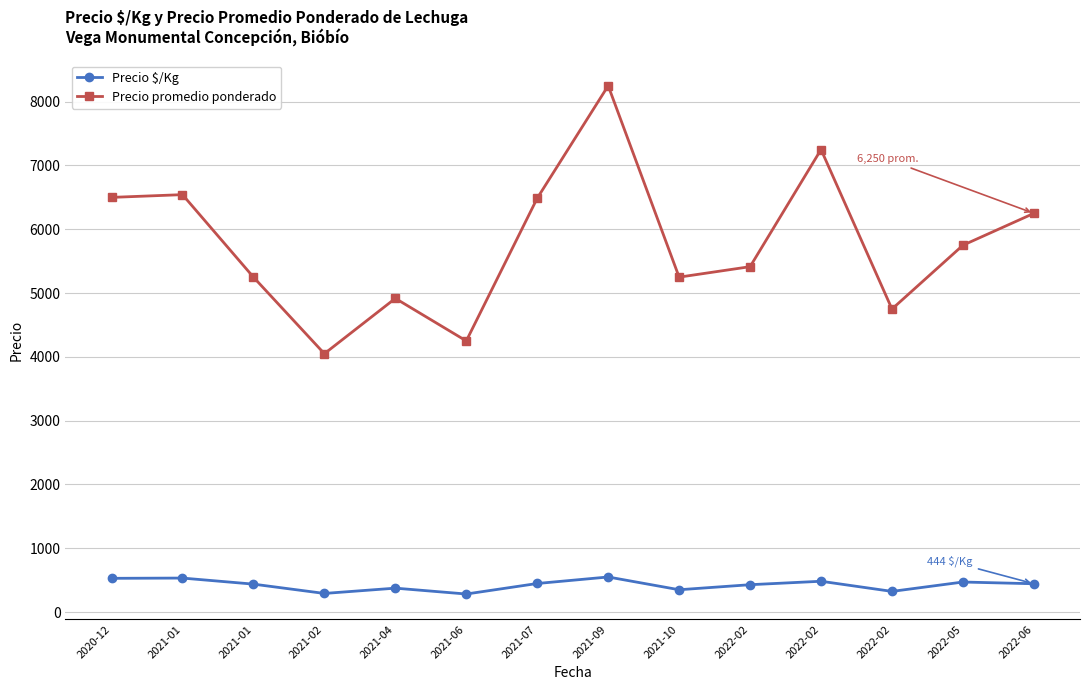

What is the difference between the maximum and second lowest values in the Precio $/Kg series?

258